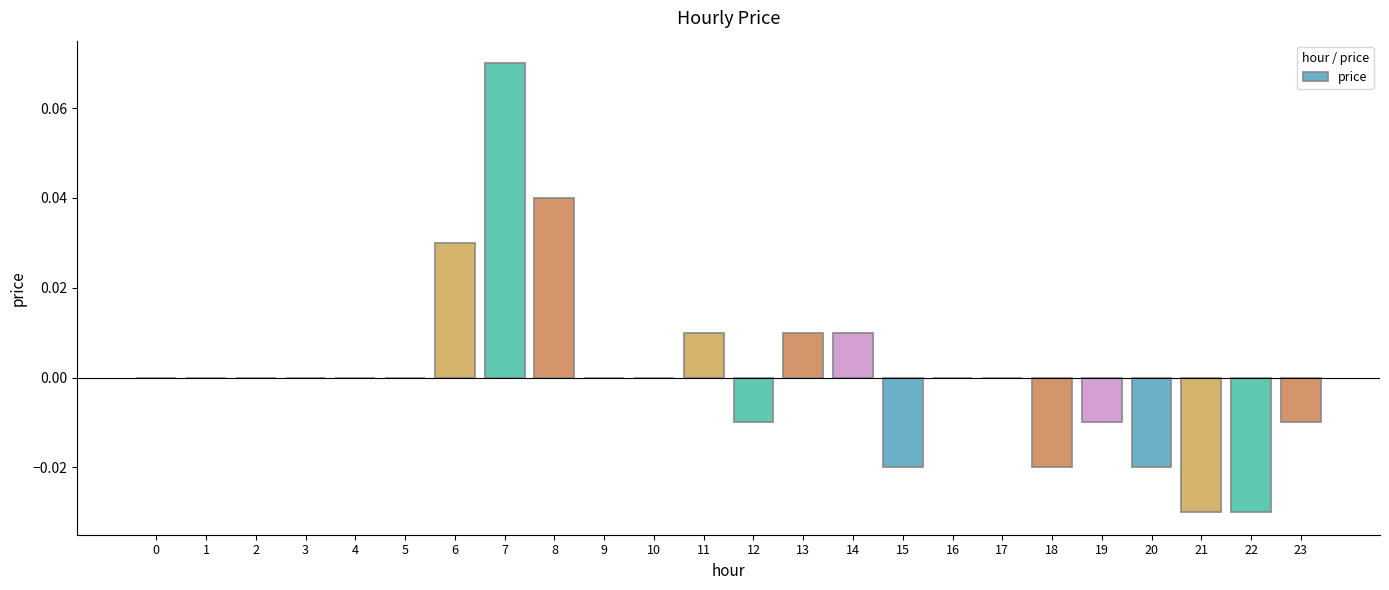

True or false: the data shows -0.1 at 2.

False